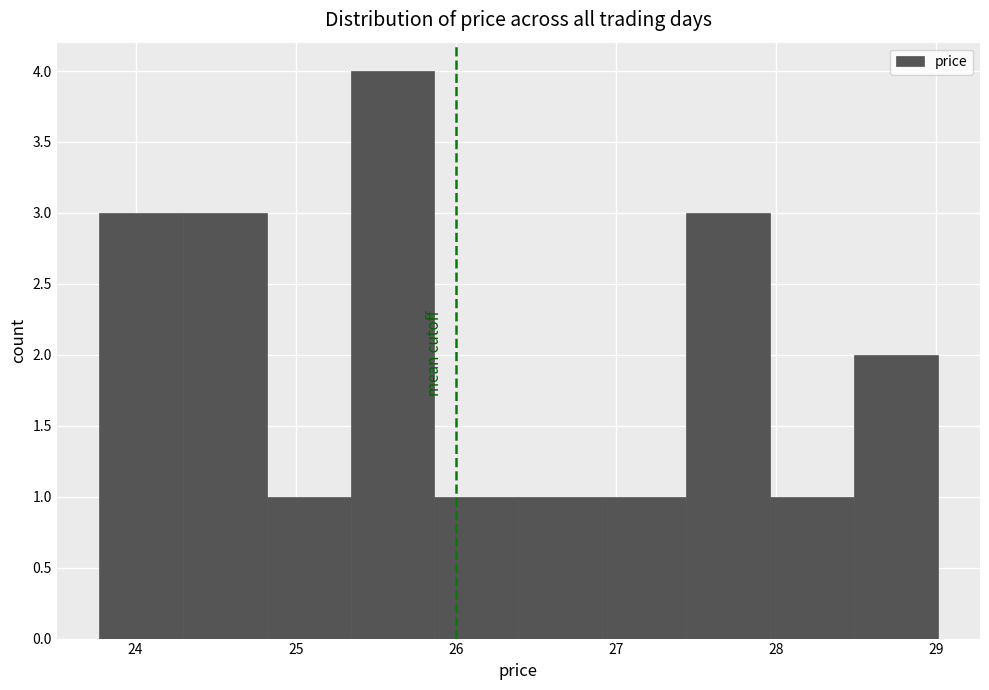

Reading left to right, transcribe this chart: for each bar, give the range it covers on the x-axis and its height. Neither the bar edges nor the heights are printed on the chart, so give them approximately, as read against the axes.

23.8 to 24.3: 3
24.3 to 24.8: 3
24.8 to 25.3: 1
25.3 to 25.9: 4
25.9 to 26.4: 1
26.4 to 26.9: 1
26.9 to 27.4: 1
27.4 to 28.0: 3
28.0 to 28.5: 1
28.5 to 29.0: 2